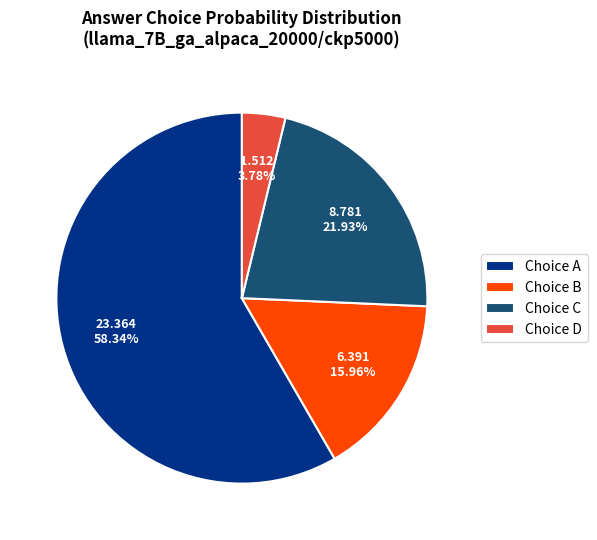

What is the largest slice in the pie chart?

Choice A